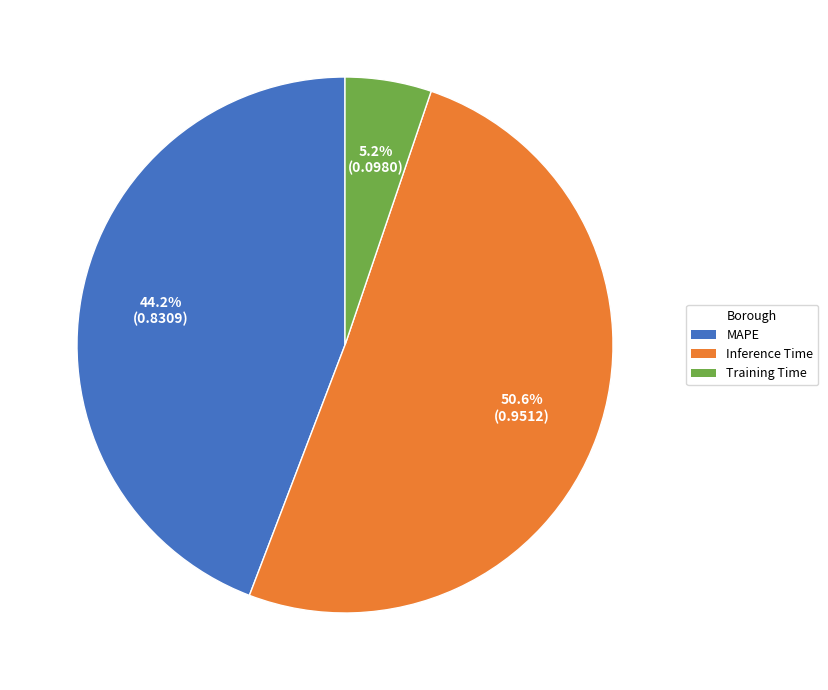

To the nearest percent, what is the difference between the largest and smallest slice percentages?

45%